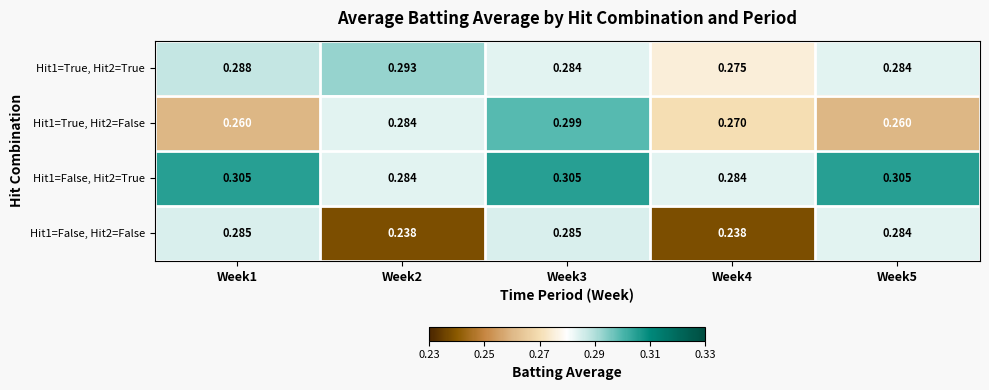

Is the value of Hit1=True, Hit2=True at Week4 greater than the value of Hit1=True, Hit2=False at Week3?

No